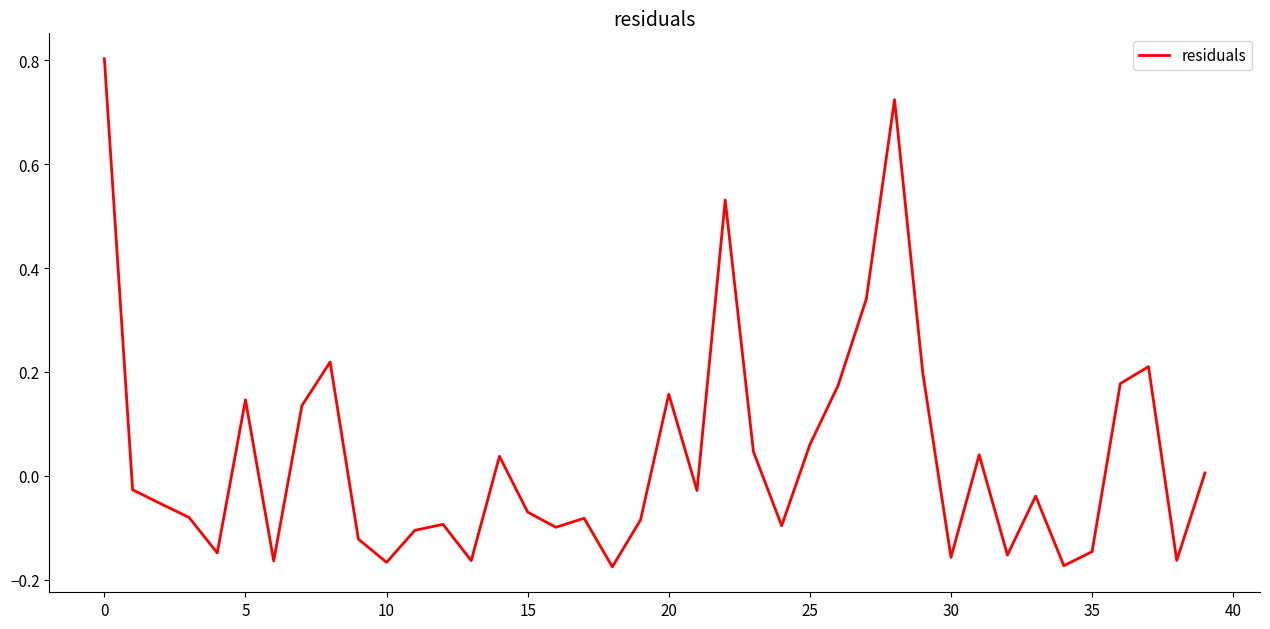

What is the maximum value shown in the chart?

0.8